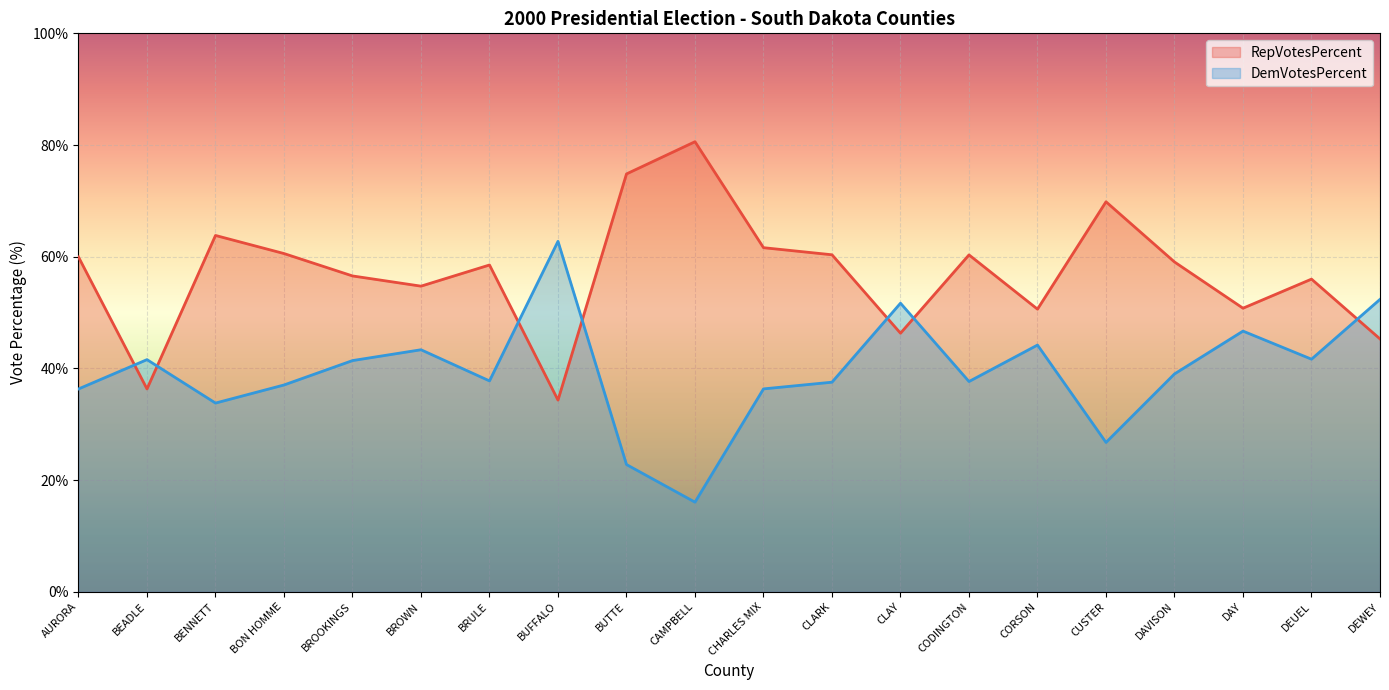

What is the difference between the highest and lowest values at DEWEY?

7.1